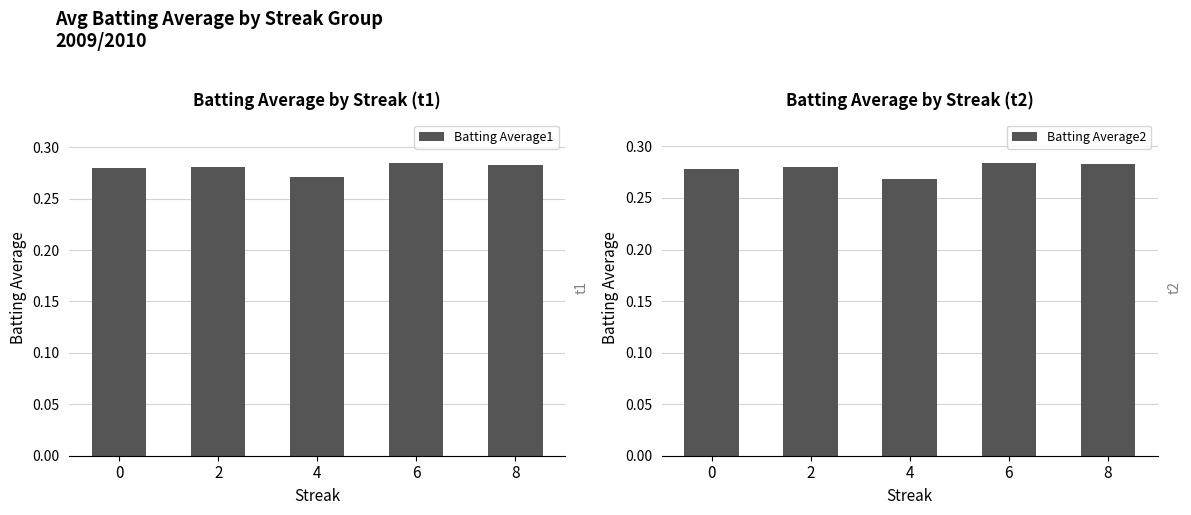

Between 8 and 4, which is larger?

8